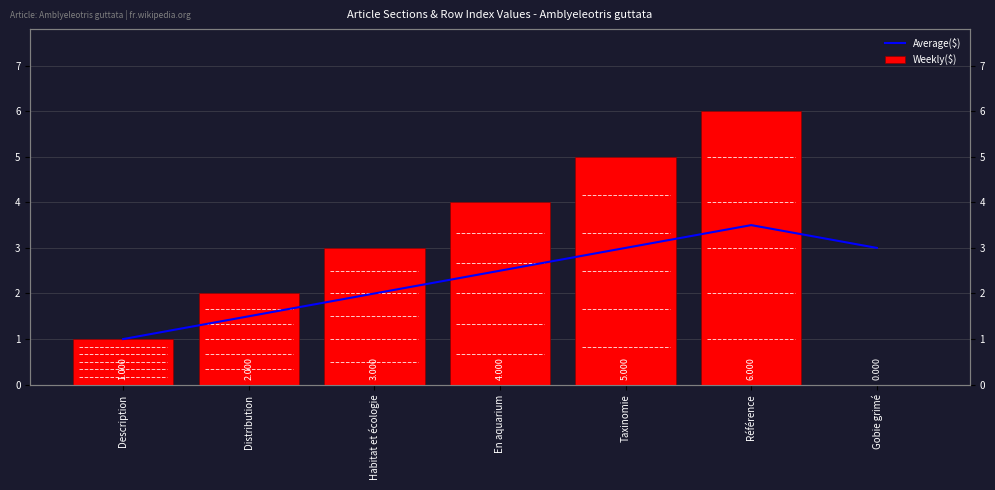

Where is Weekly($) nearest to the value 3?

Habitat et écologie